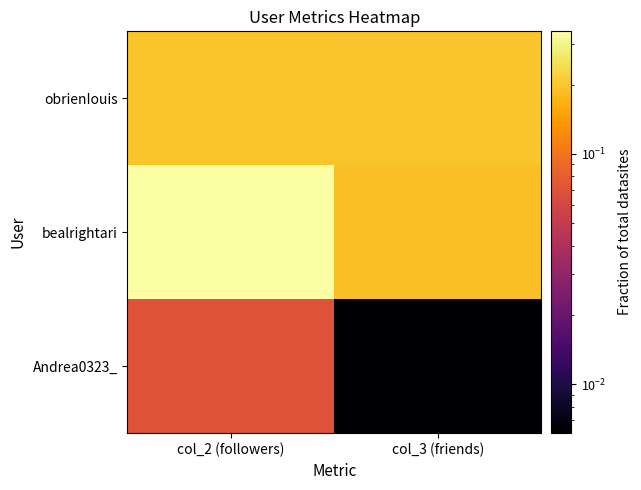

At col_3 (friends), list the series in order from largest to smallest.

obrienIouis, bealrightari, Andrea0323_